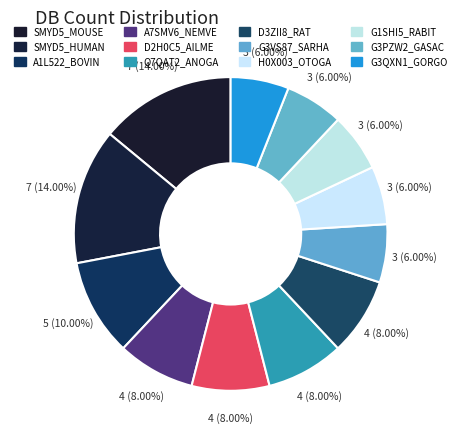

Does any single category account for the majority?

No